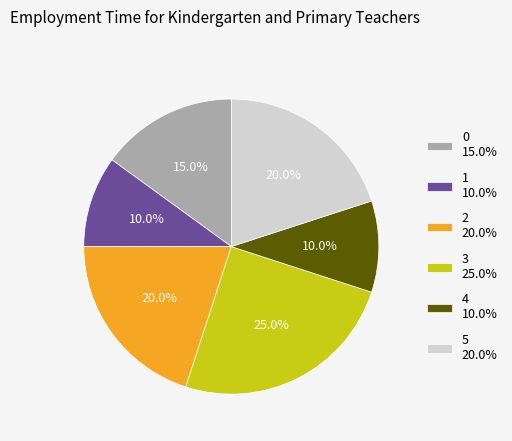

Is there a majority slice in this chart?

No